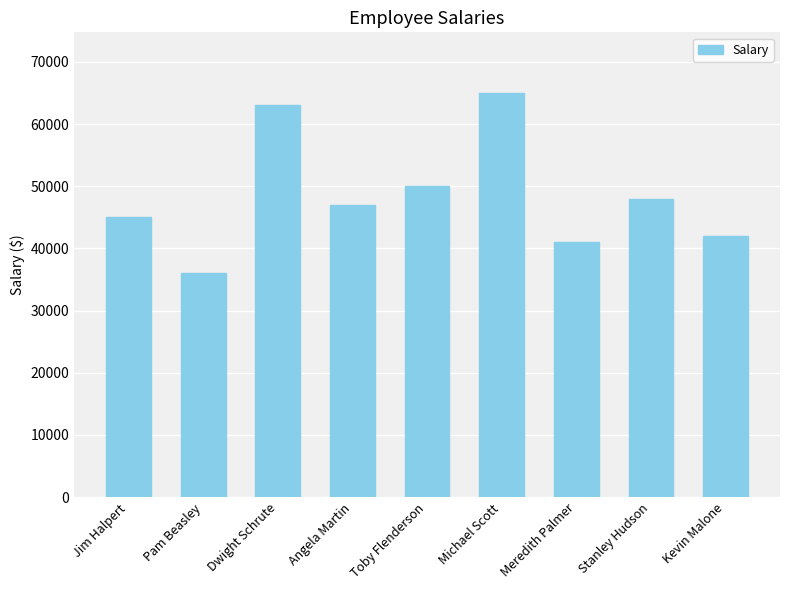

What is the sum of all values?

437000